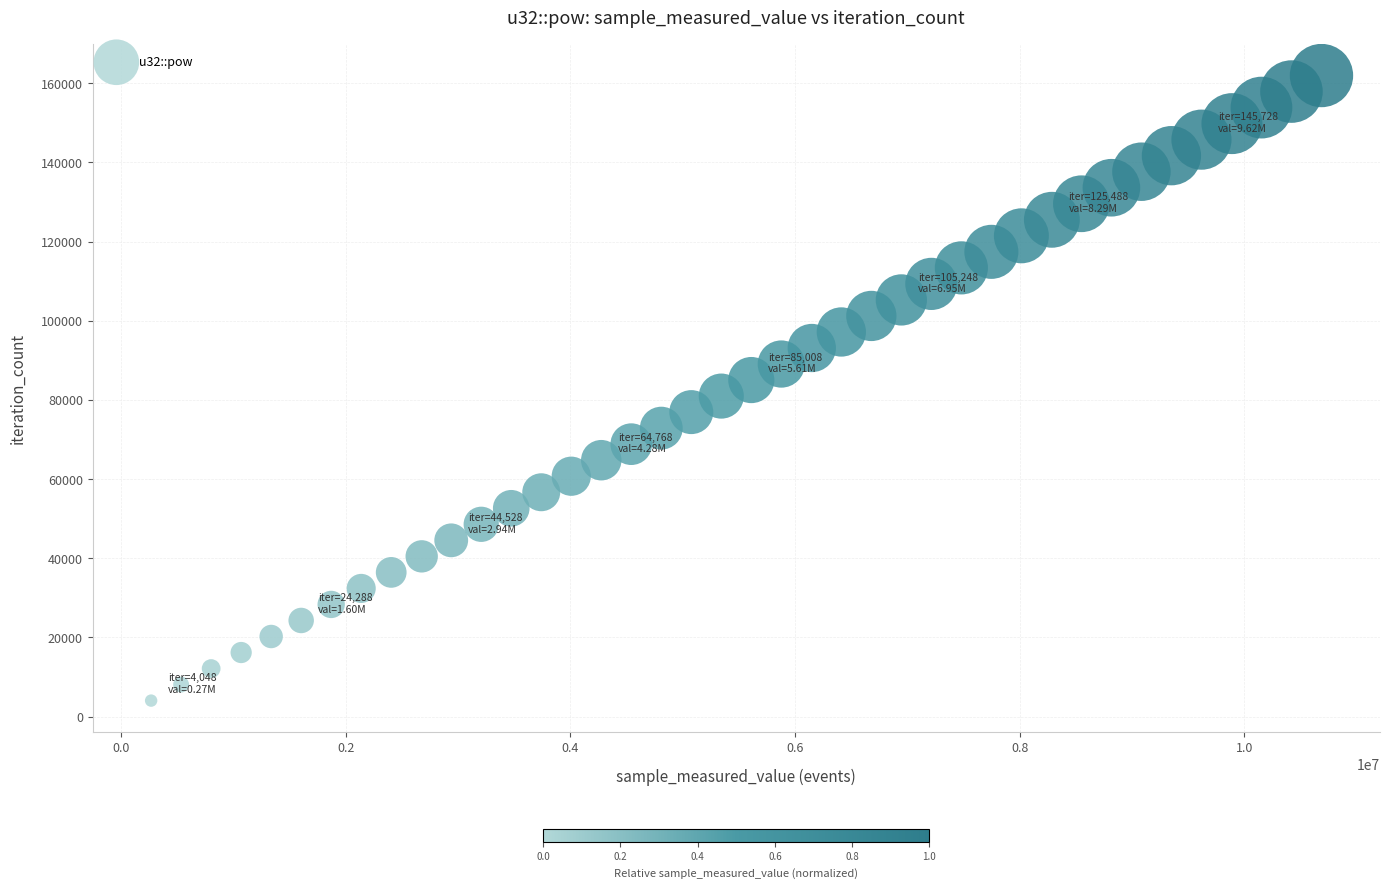

What is the range of X values (max minus min)?

10419552